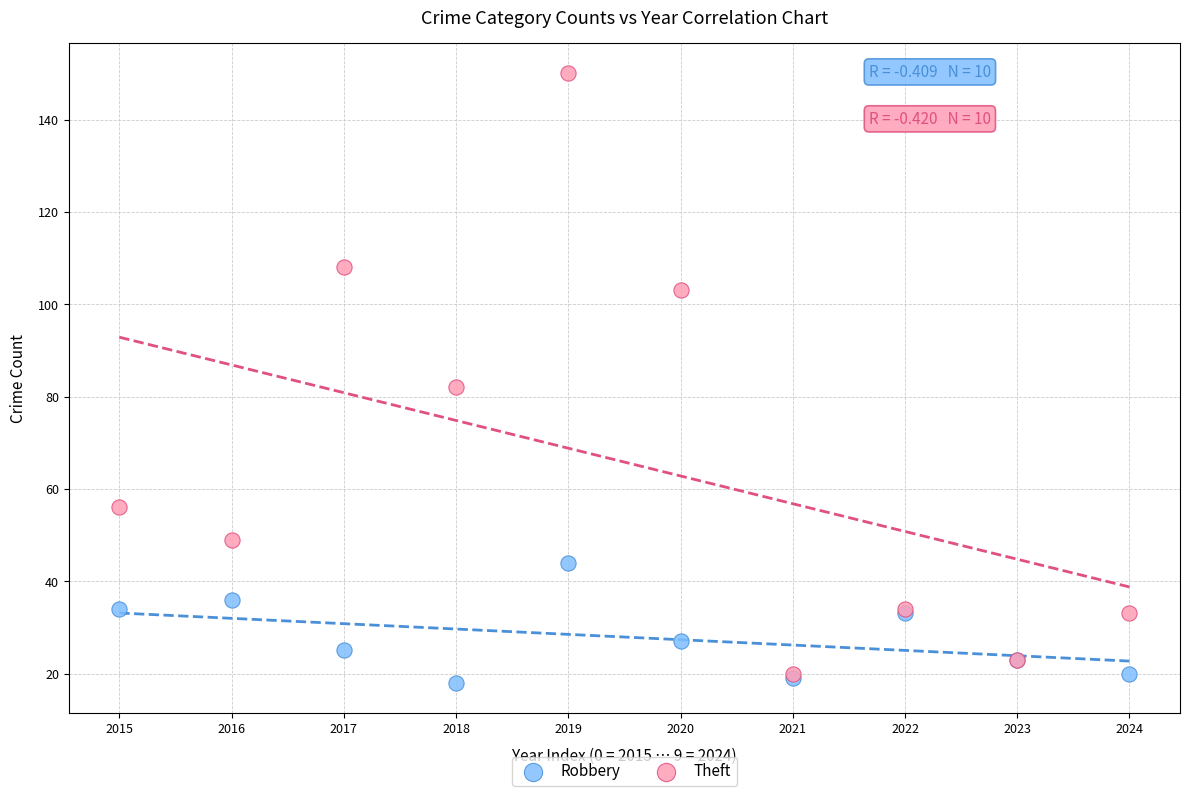

In the Theft series, what Y value is closest to 85?

82